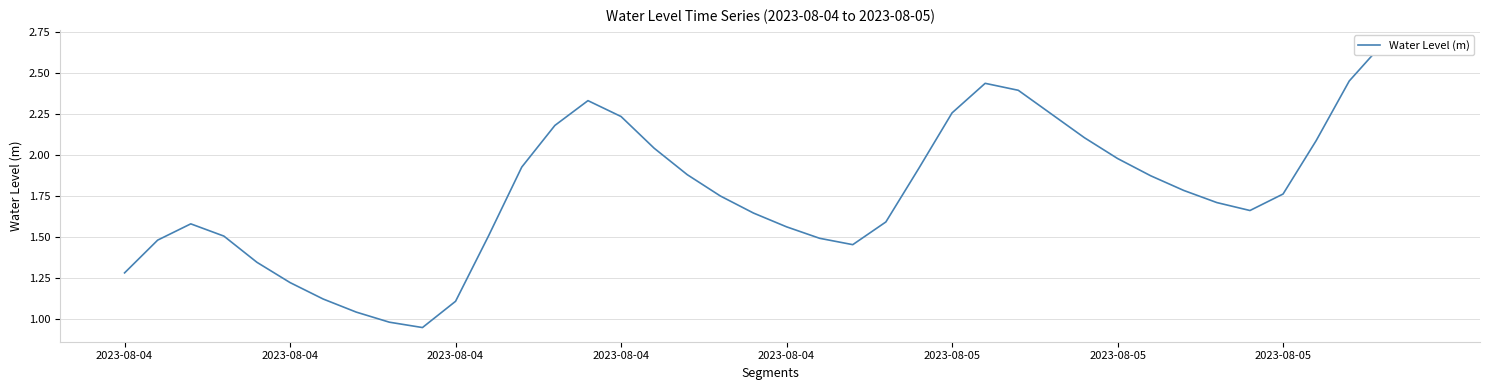

What is the sum of the values at 2023-08-04 and 20?

3.1